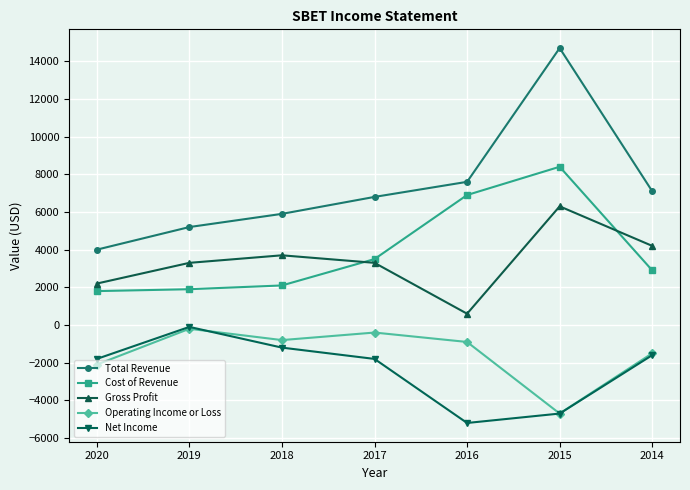

Does the chart have visible grid lines?

Yes